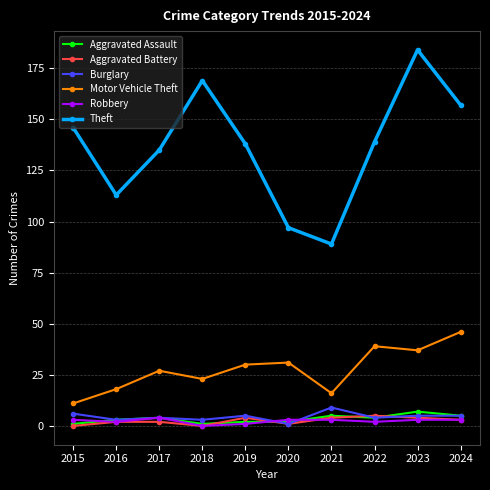

How many categories are shown in the chart?

10